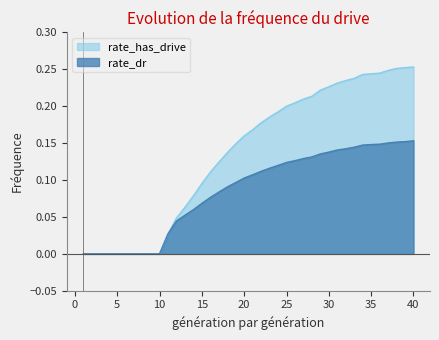

Does the chart have visible grid lines?

No